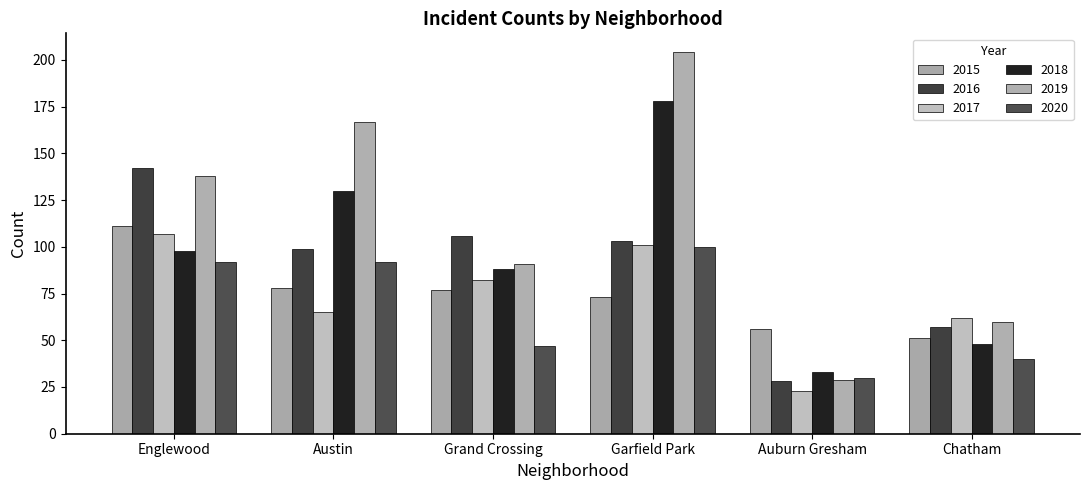

Which series has the largest total across all categories?

2019